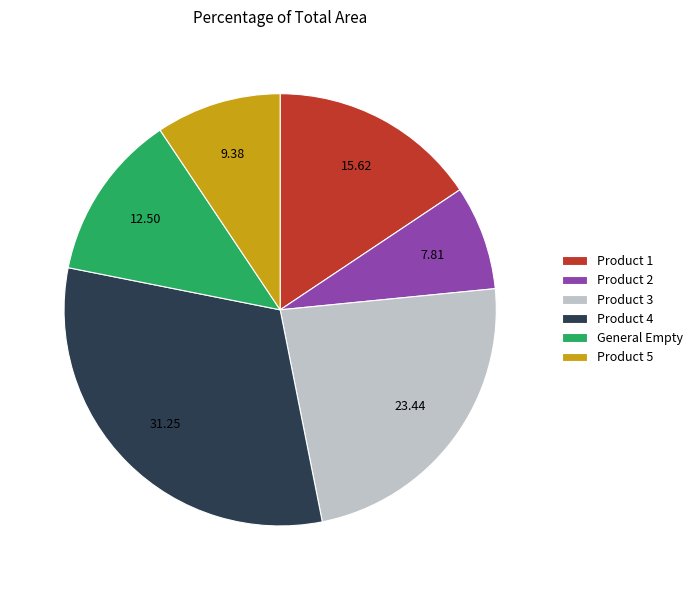

The Product 4 slice represents 20% of the pie. True or false?

False